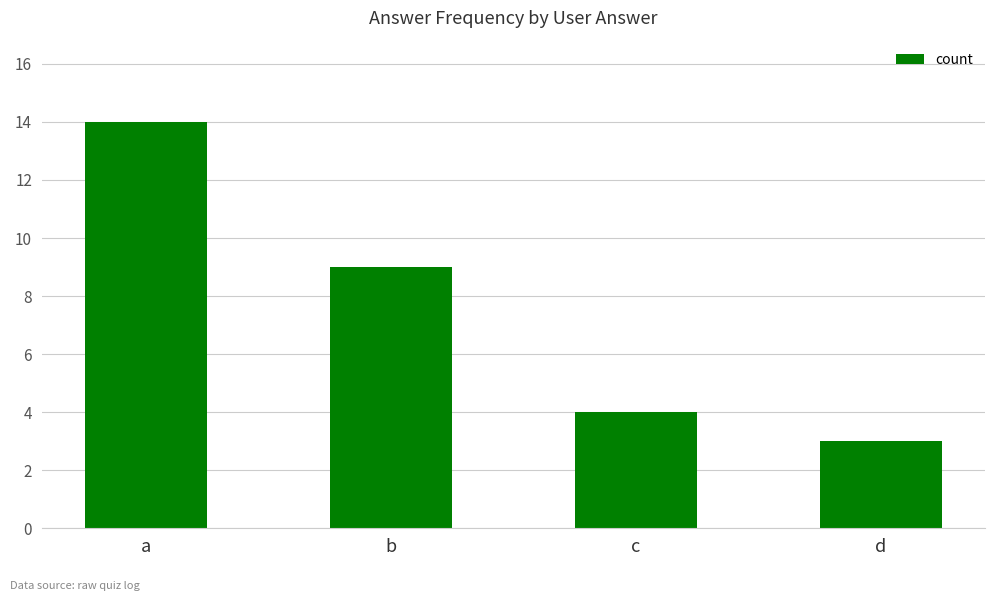

At which category does the chart reach its minimum across all series?

d